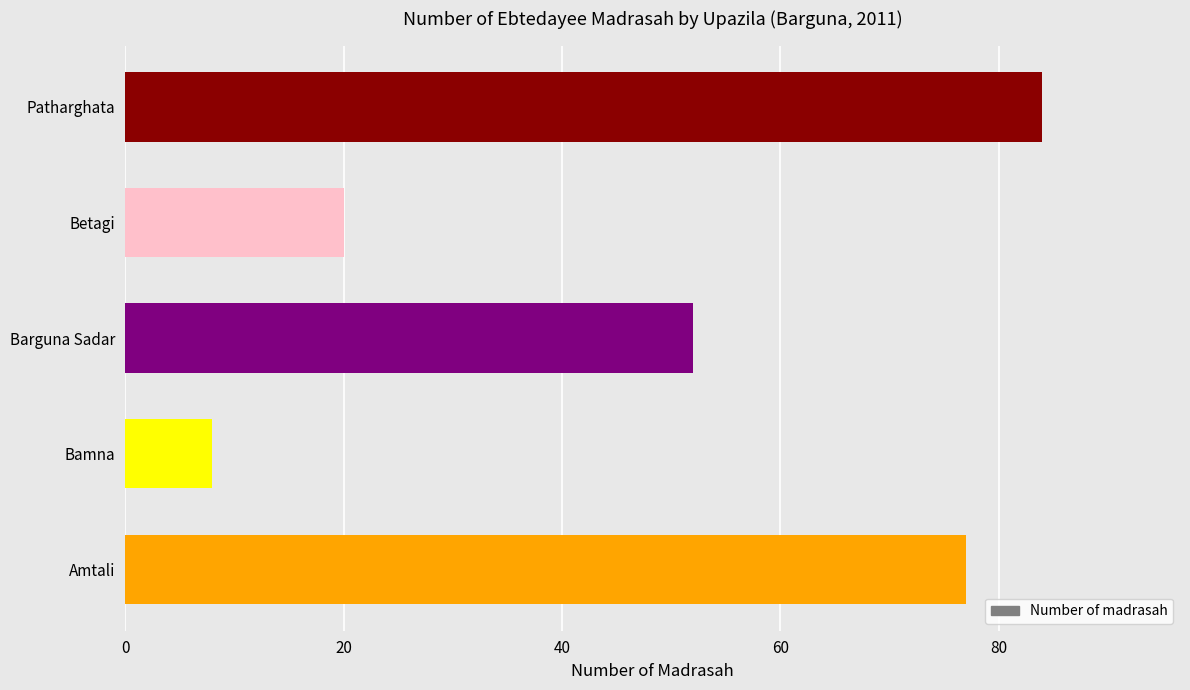

Is it true that the value at Barguna Sadar is 74?

False